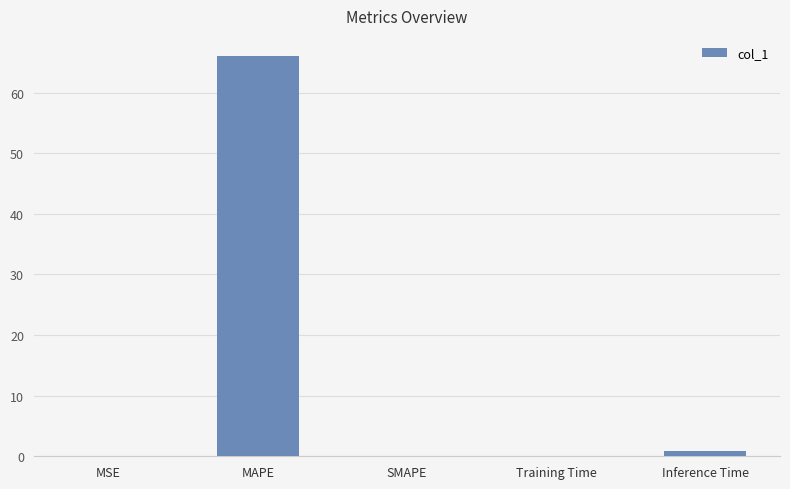

What is the difference between the values at Inference Time and Training Time?

0.8